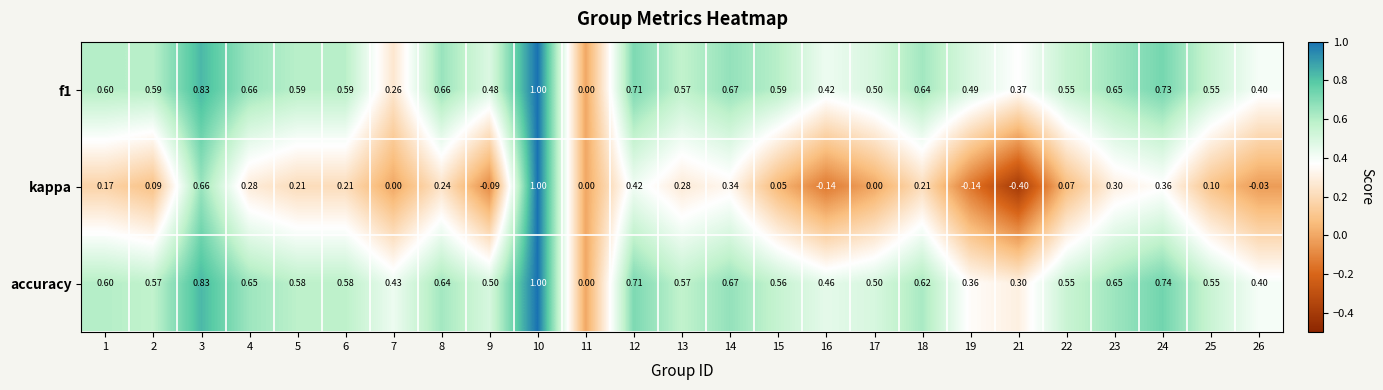

Is the value of kappa at 7 greater than the value of accuracy at 18?

No